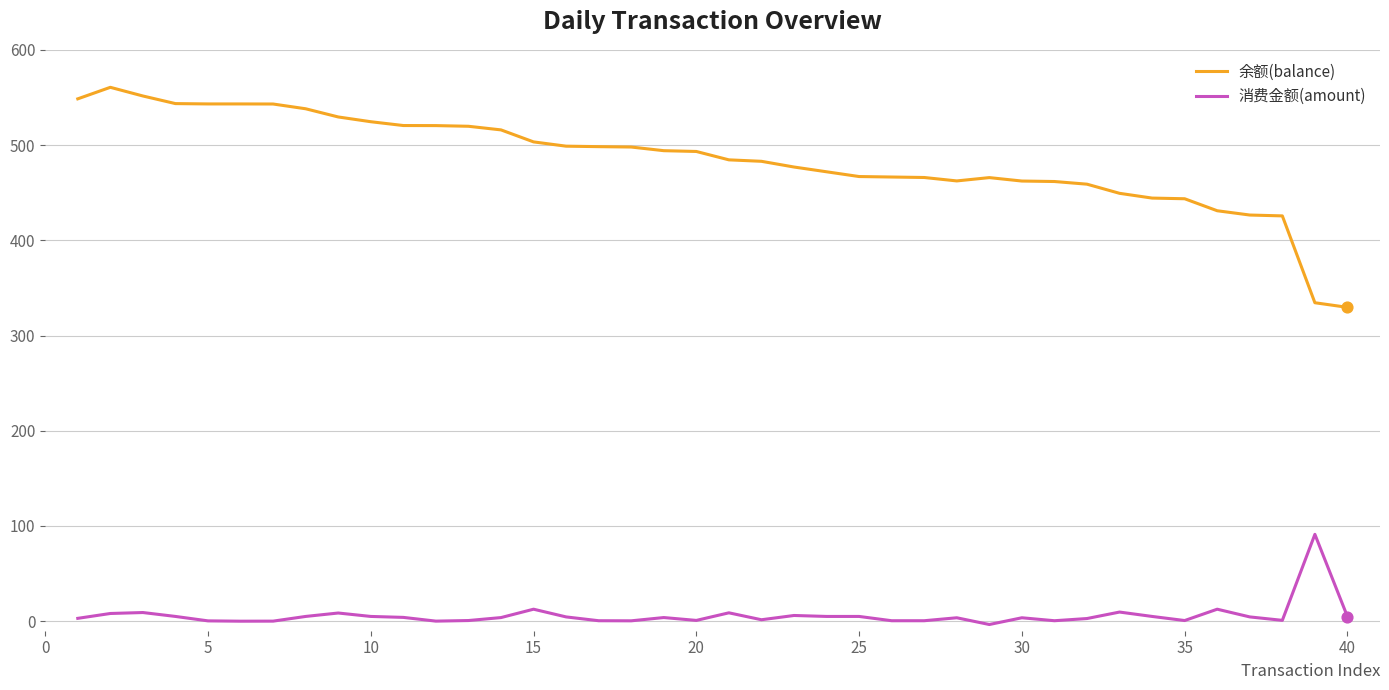

Which series has the largest total across all categories?

余额(balance)